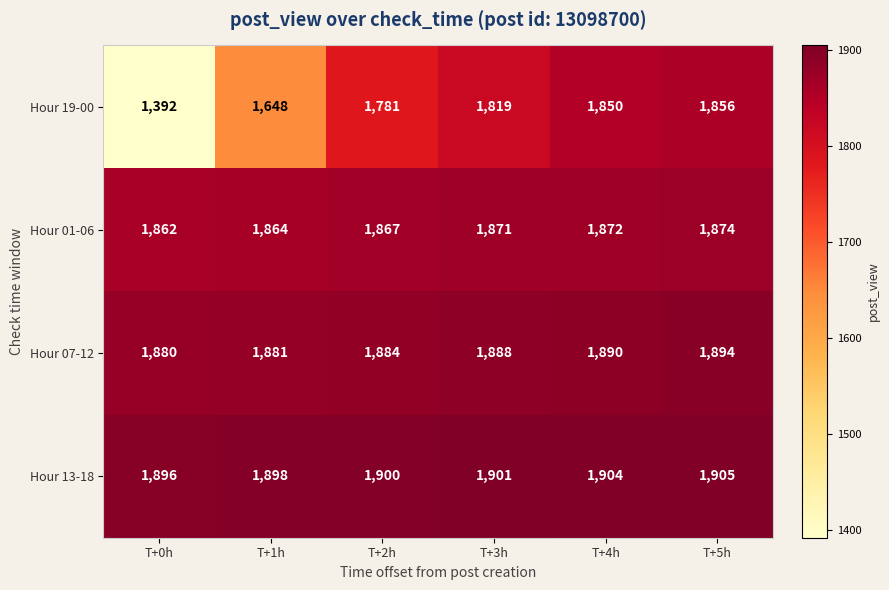

What is the minimum value shown in the chart?

1392